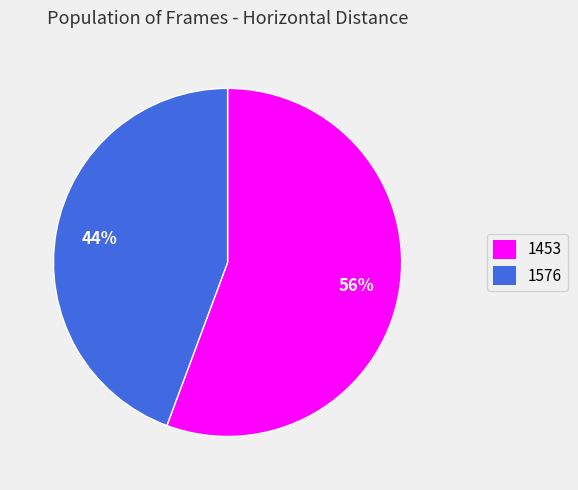

Rank the categories by value from highest to lowest.

1453, 1576